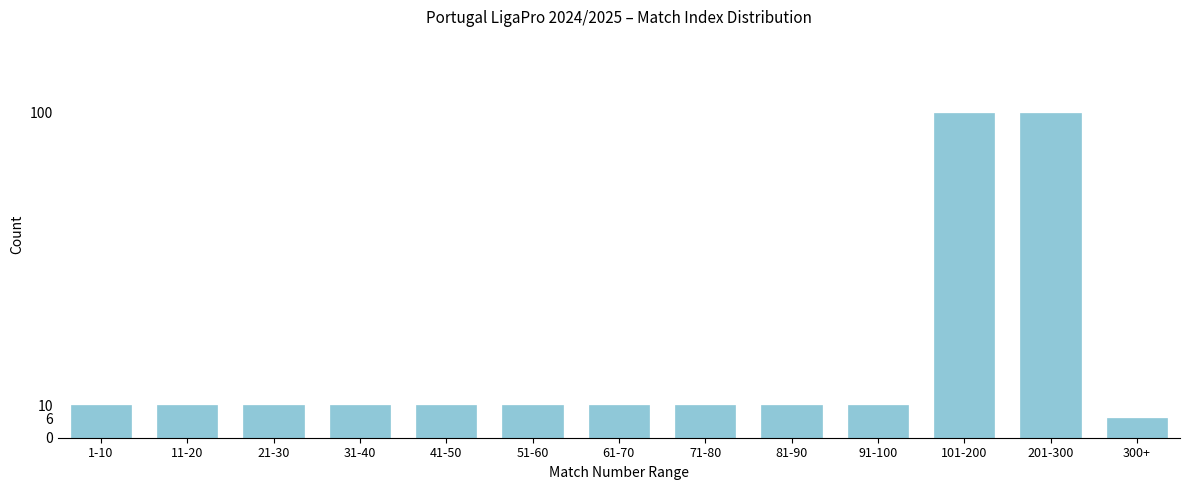

Reading left to right, list all the values displayed in this chart.

1-10=10	11-20=10	21-30=10	31-40=10	41-50=10	51-60=10	61-70=10	71-80=10	81-90=10	91-100=10	101-200=100	201-300=100	300+=6